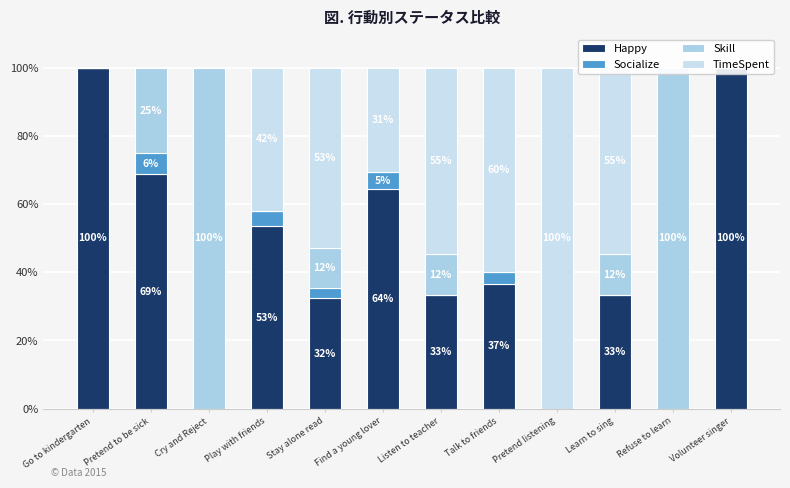

At which label does Skill reach its peak?

Cry and Reject